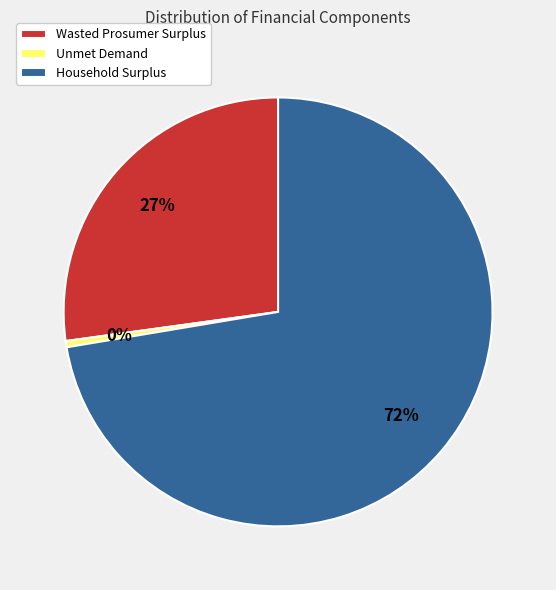

To the nearest percent, what is the difference between the Household Surplus and Wasted Prosumer Surplus slice percentages?

45%